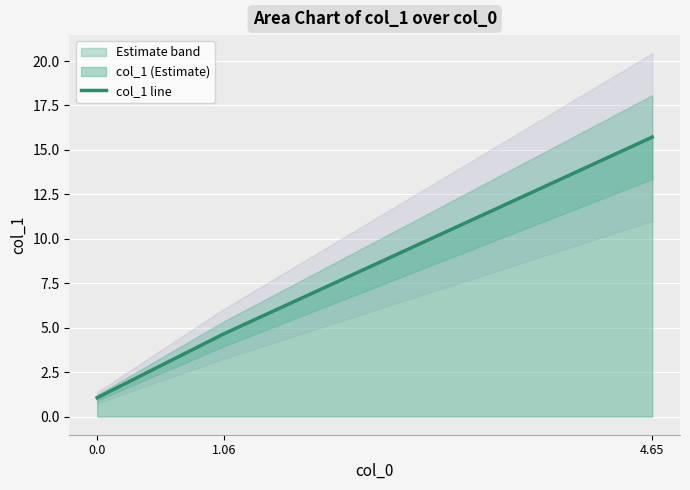

Count the number of categories in the chart.

3